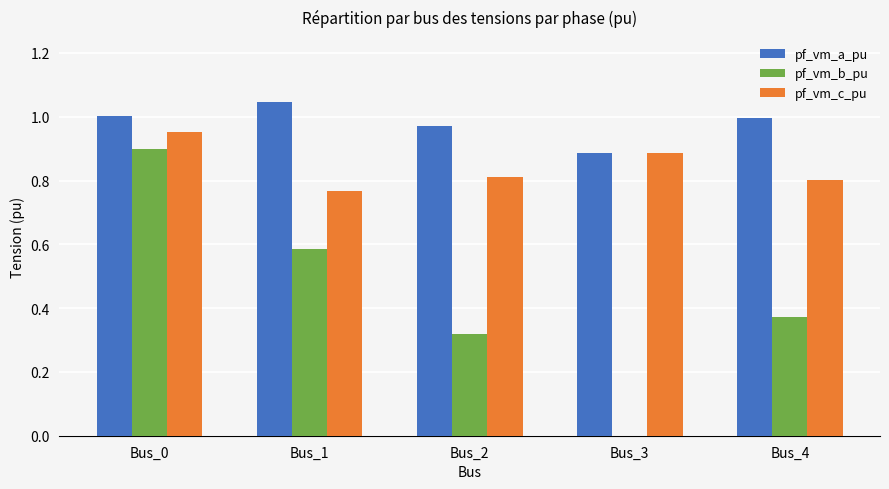

Which series changed the most between Bus_1 and Bus_3?

pf_vm_b_pu